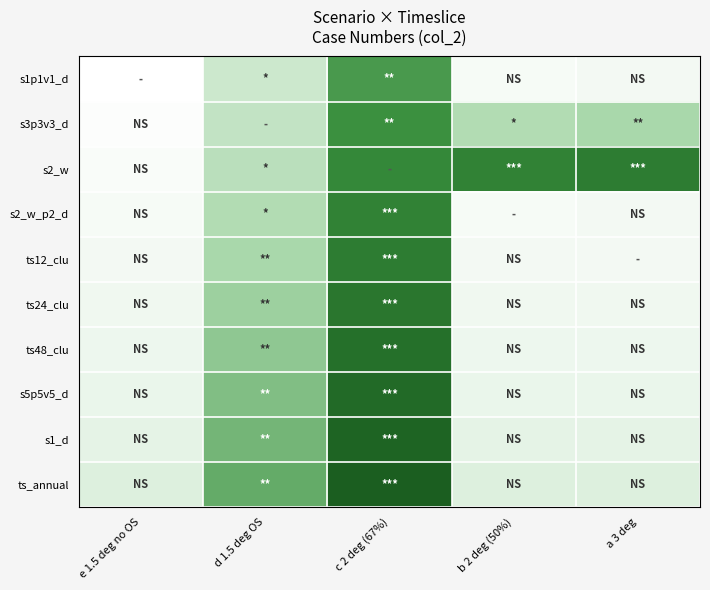

Which series has the largest total across all categories?

s2_w